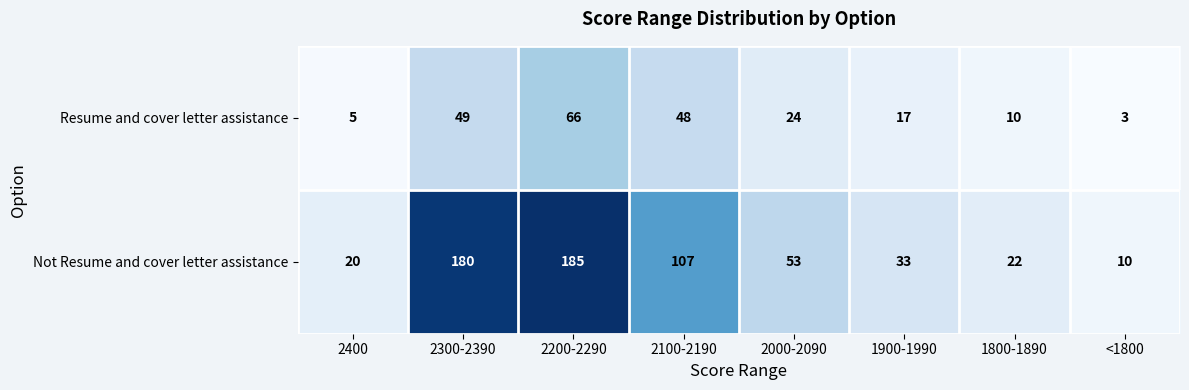

Reading left to right, what are all the values shown in this chart?

Resume and cover letter assistance: 2400=5	2300-2390=49	2200-2290=66	2100-2190=48	2000-2090=24	1900-1990=17	1800-1890=10	<1800=3
Not Resume and cover letter assistance: 2400=20	2300-2390=180	2200-2290=185	2100-2190=107	2000-2090=53	1900-1990=33	1800-1890=22	<1800=10